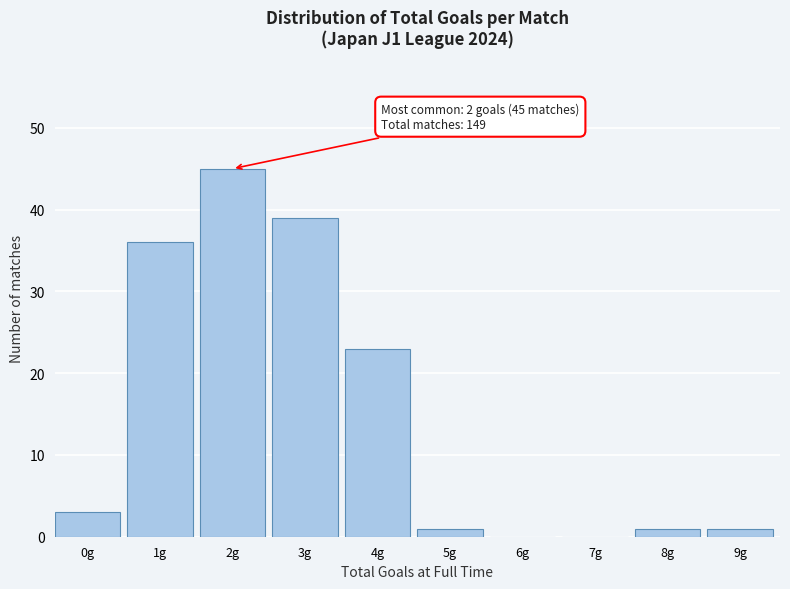

Reading right to left, list all the values displayed in this chart.

9g=1	8g=1	7g=0	6g=0	5g=1	4g=23	3g=39	2g=45	1g=36	0g=3